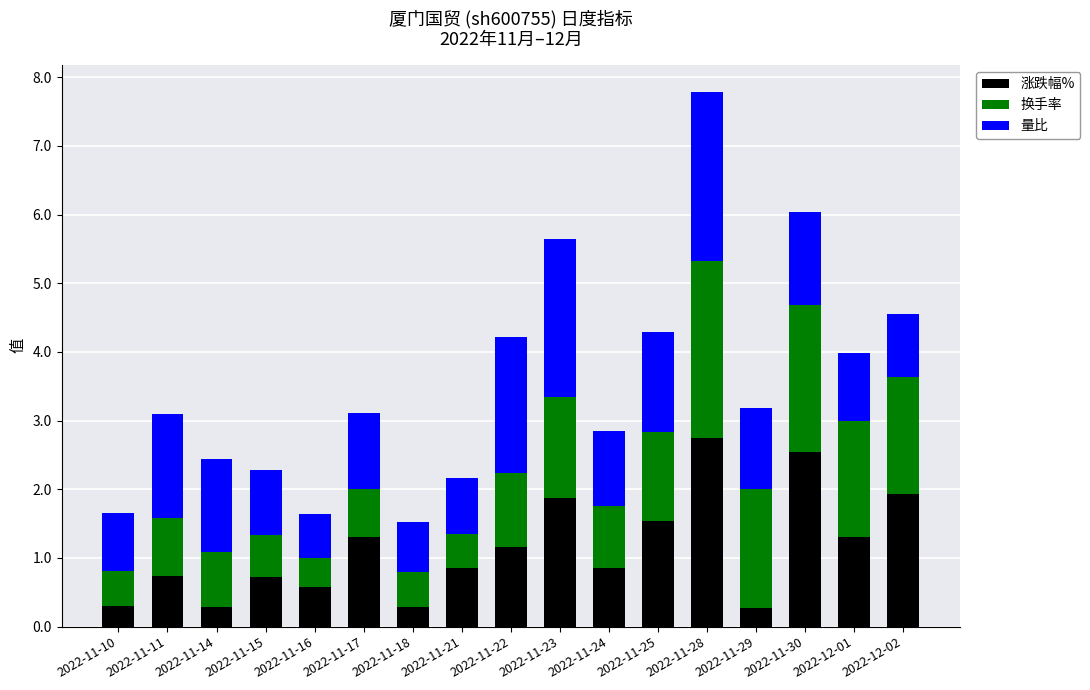

What is the difference between the 涨跌幅% values at 2022-11-24 and 2022-11-23?

1.0